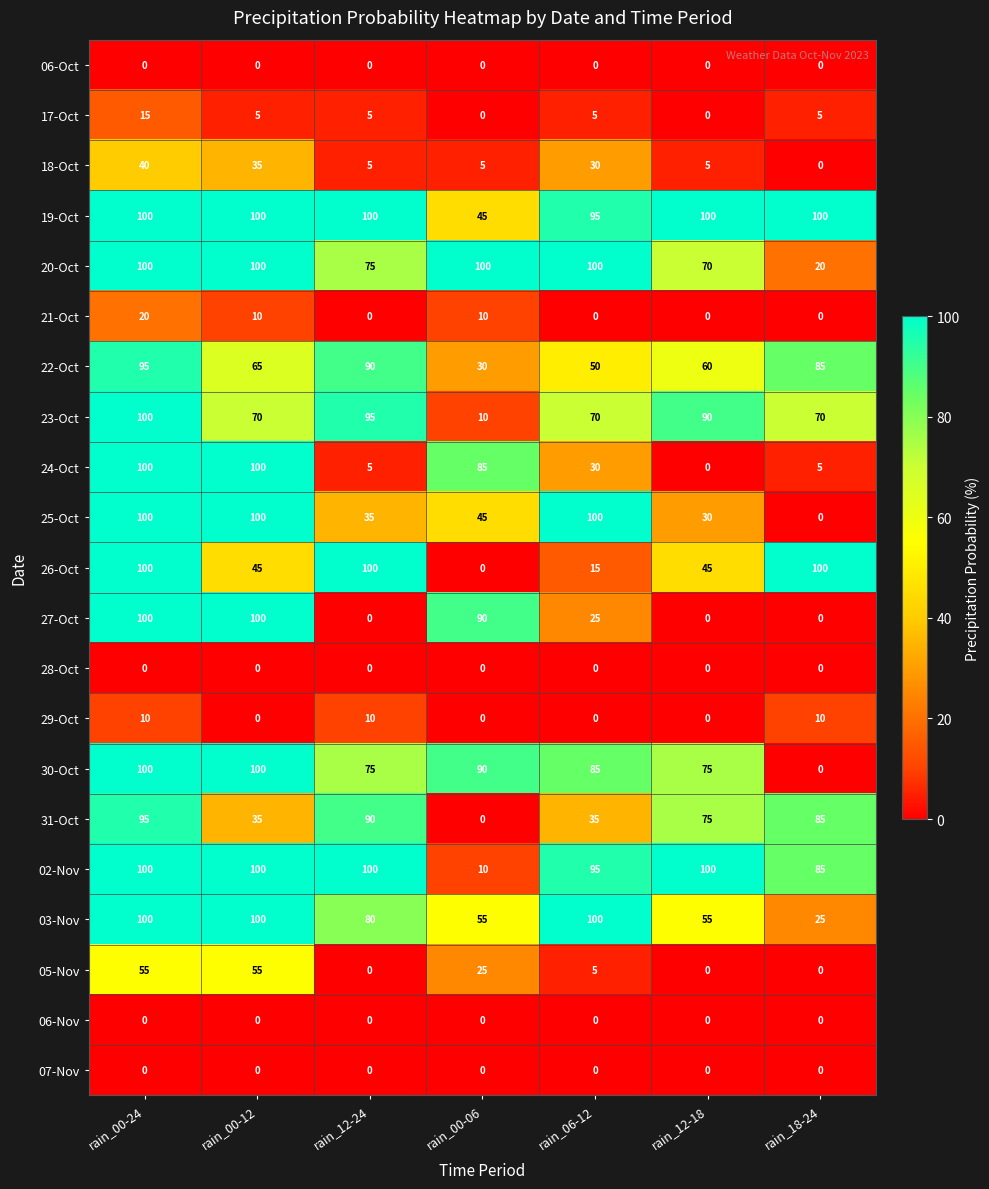

What is the difference between the 22-Oct values at rain_12-18 and rain_00-24?

35